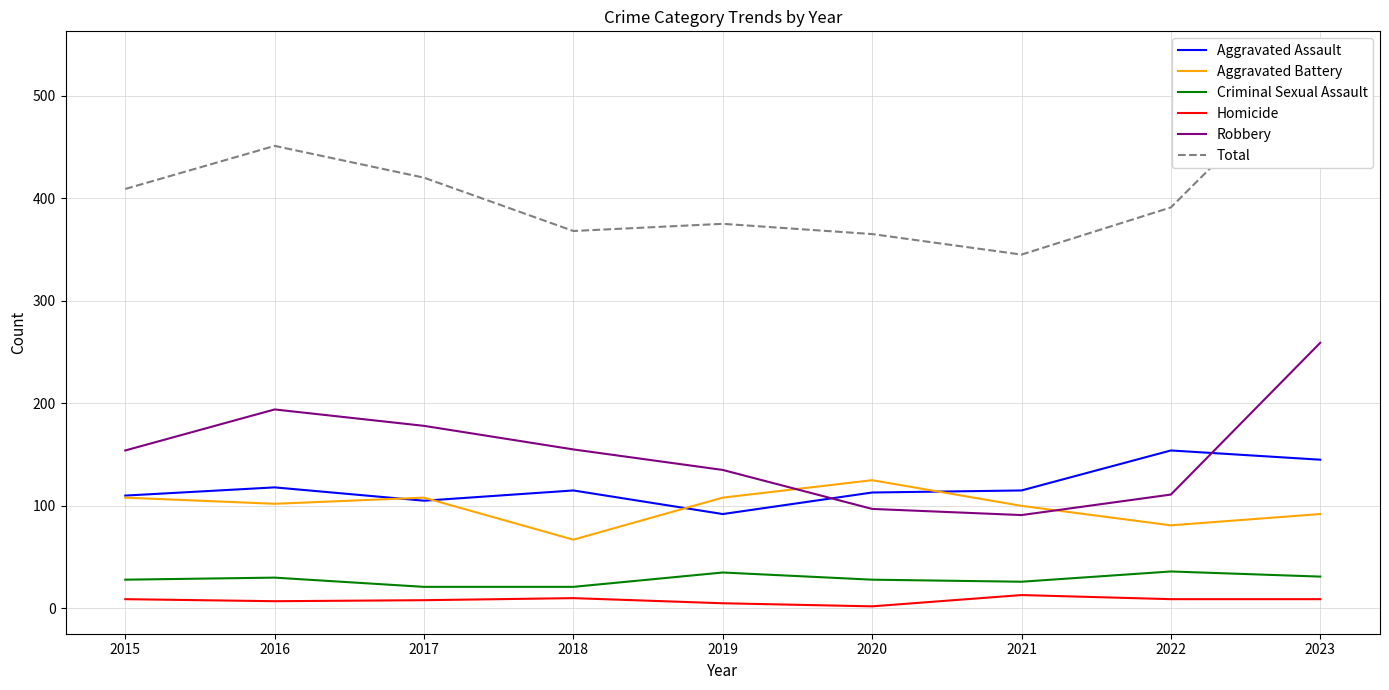

What value does the Criminal Sexual Assault series have at 2022, to the nearest 5?

35